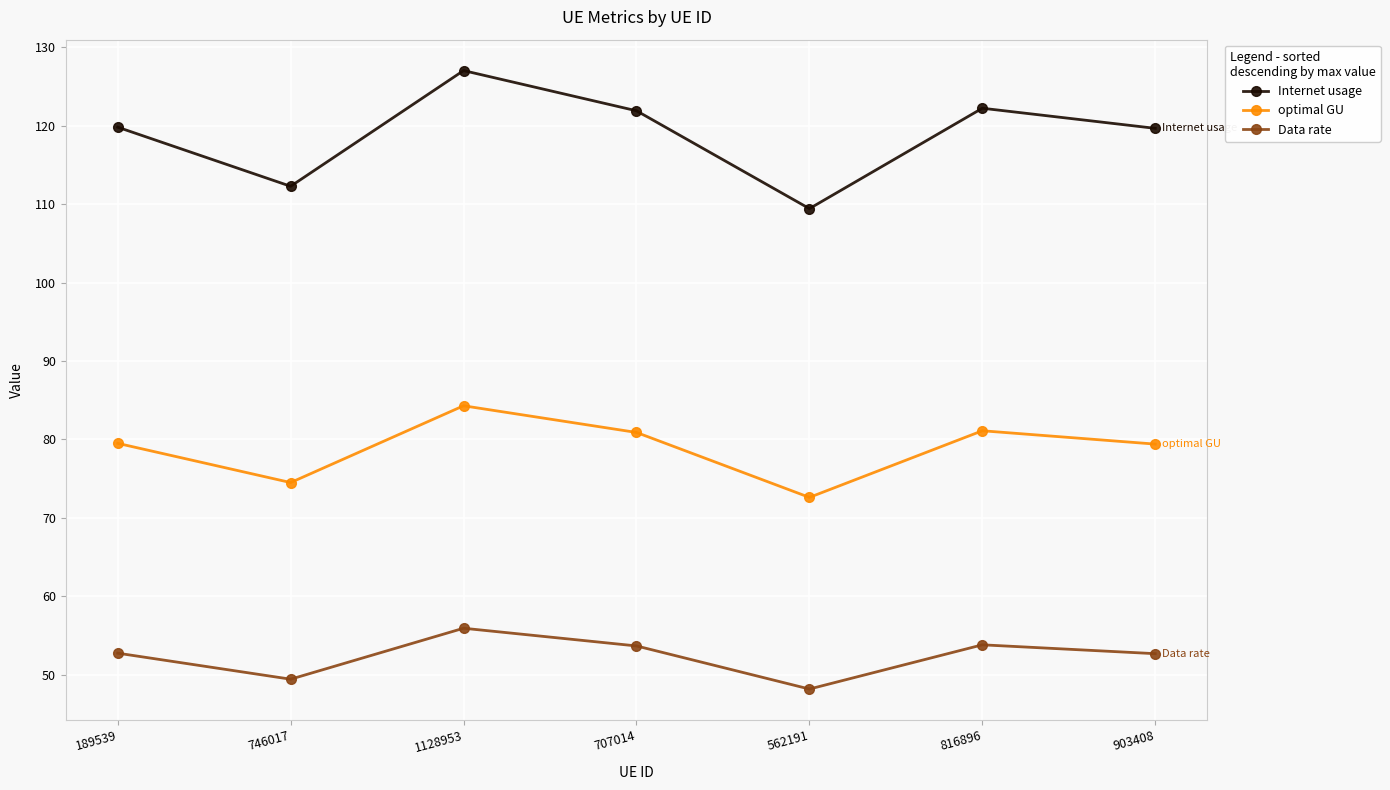

How many interior local valleys does the Internet usage series have?

2